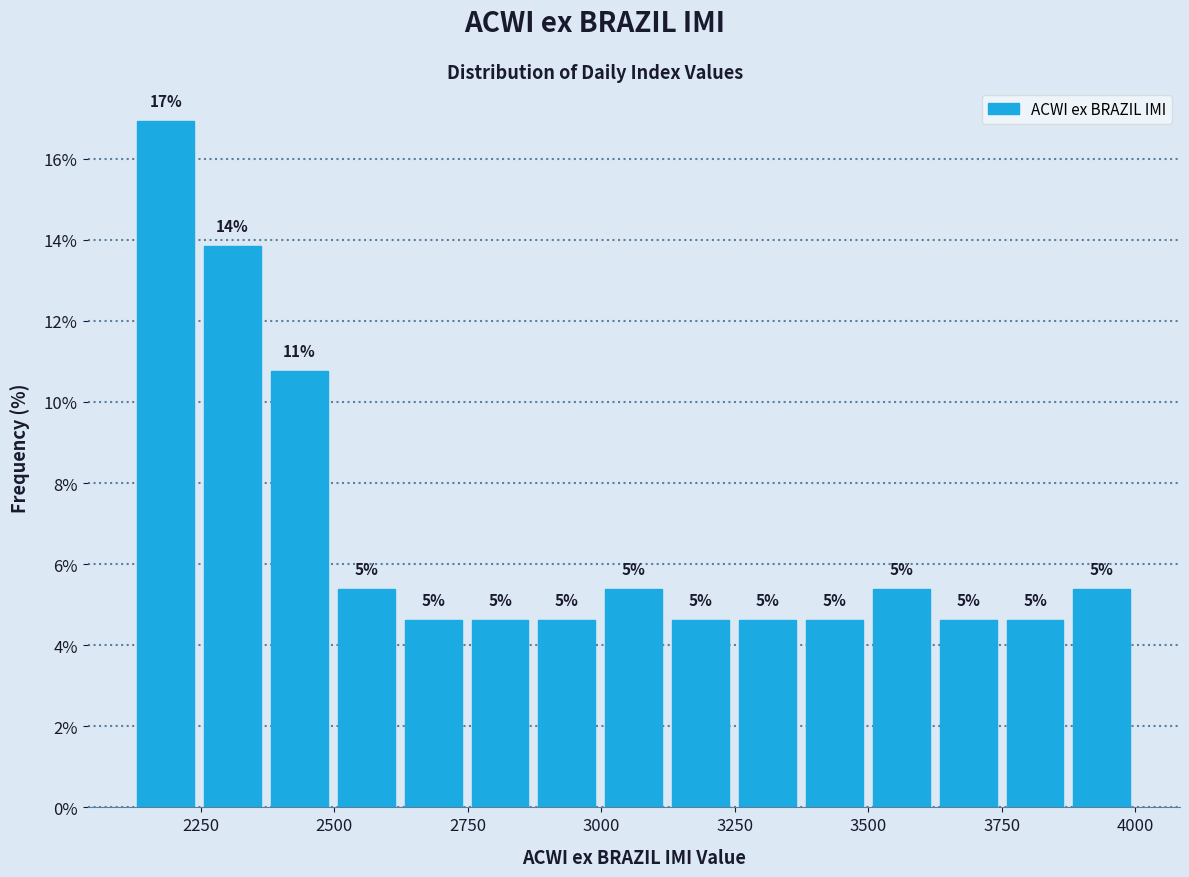

Around what value on the x-axis is the tallest bar? Give the approximate position of its centre, as read against the axis.

2200